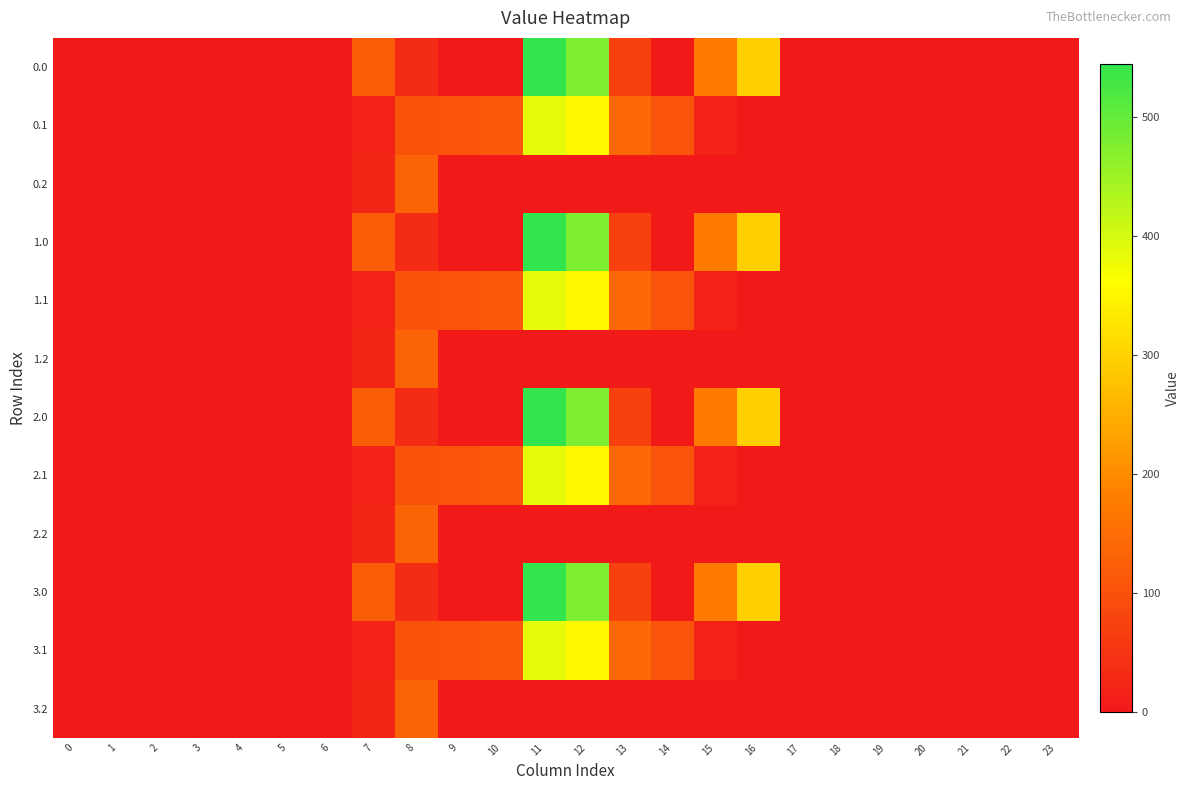

Count the number of data series in this chart.

12